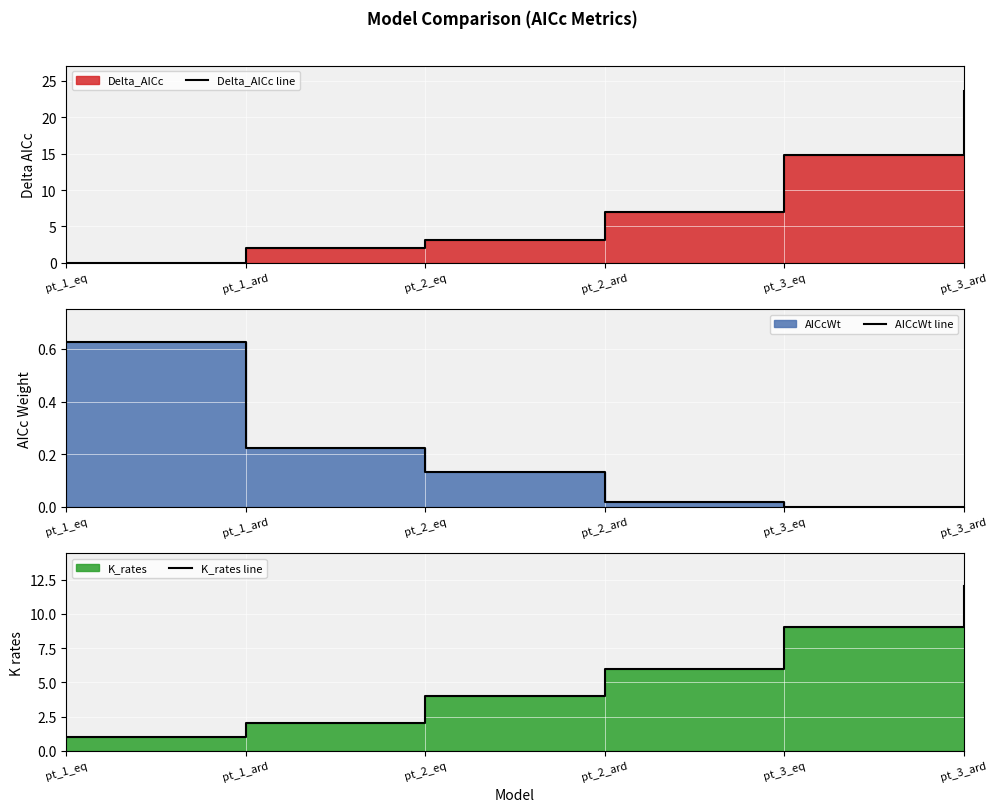

At which category does the chart reach its minimum across all series?

pt_1_eq